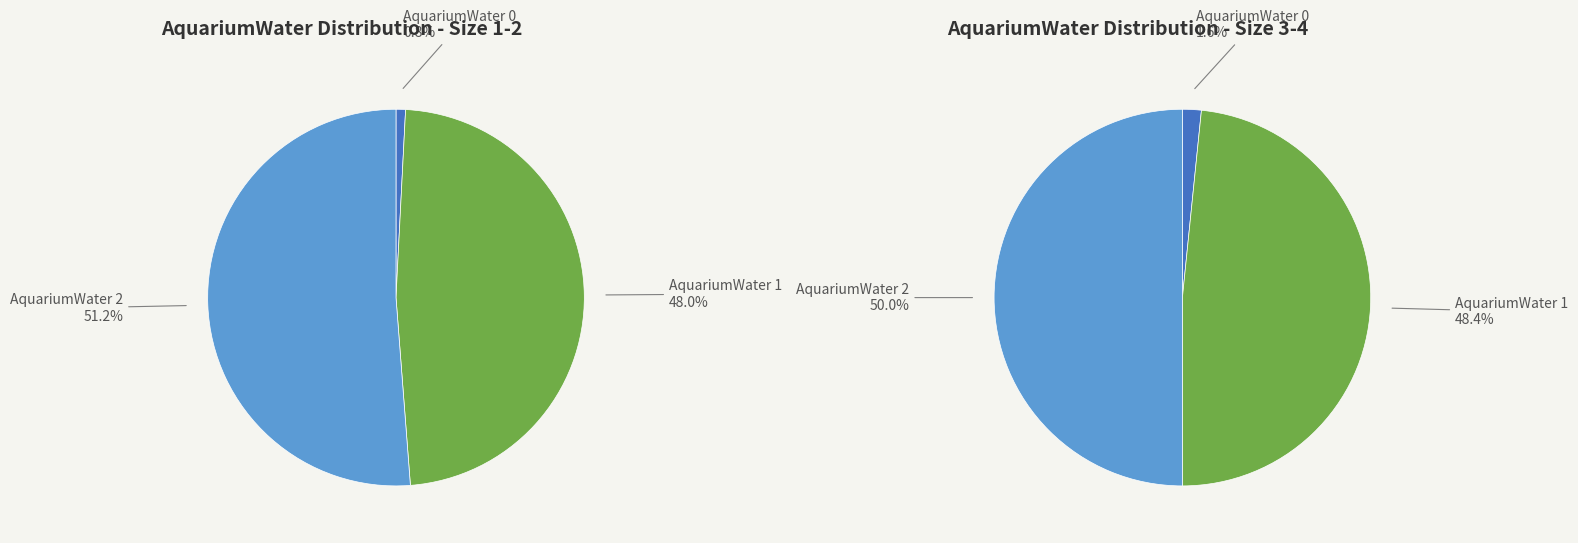

To the nearest percent, what is the average slice percentage?

33%